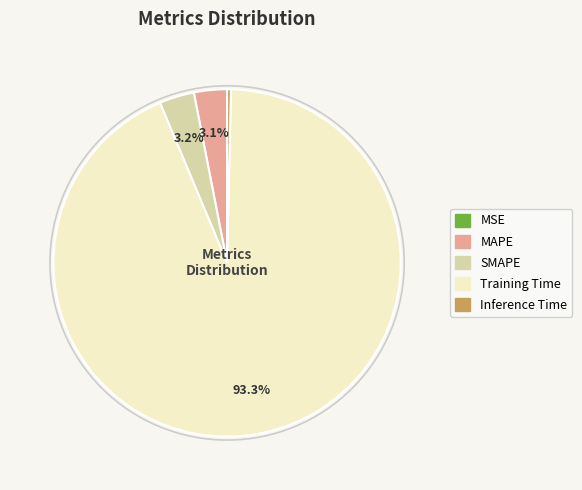

Between Training Time and MAPE, which is larger?

Training Time